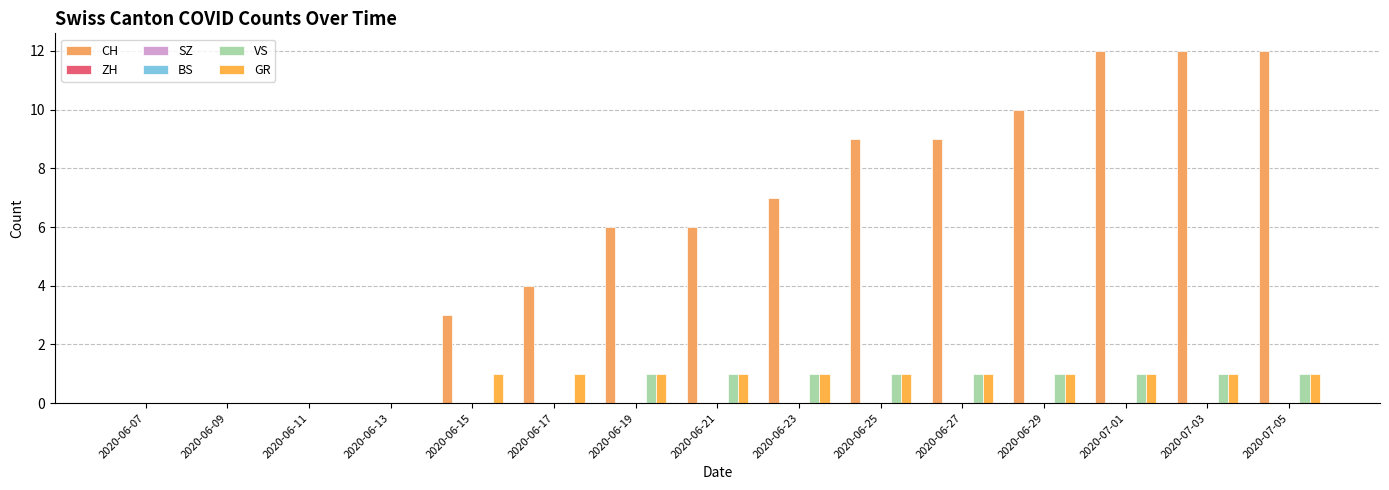

Does the chart contain any negative values?

No